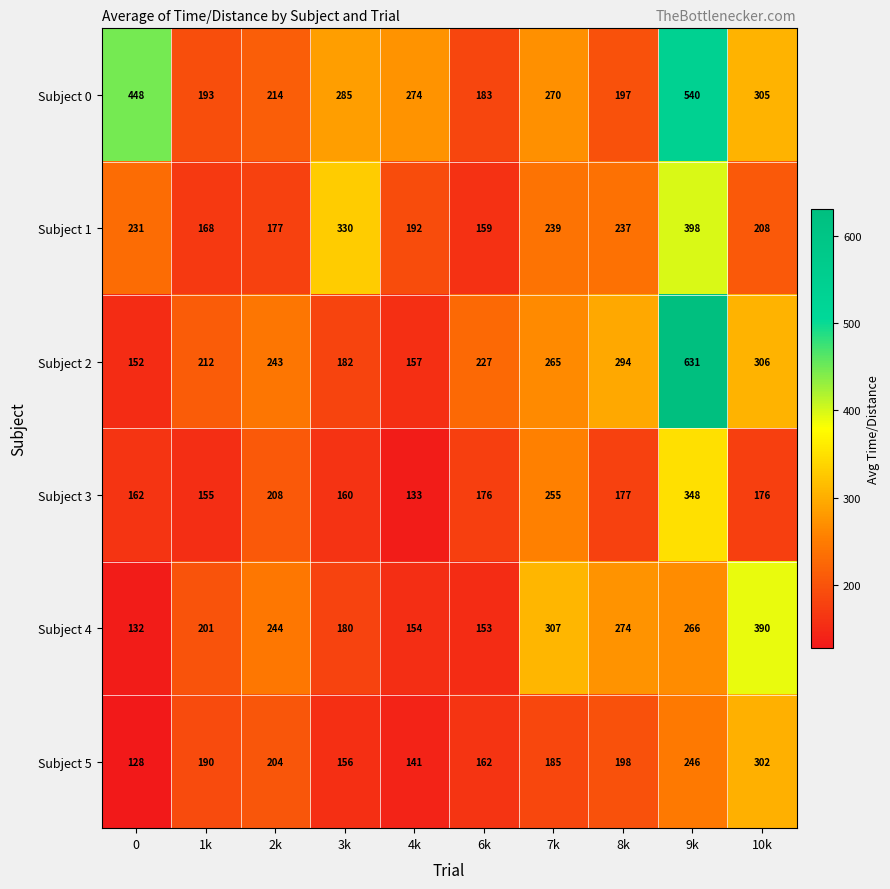

What is the difference between the Subject 2 values at 1k and 6k?

15